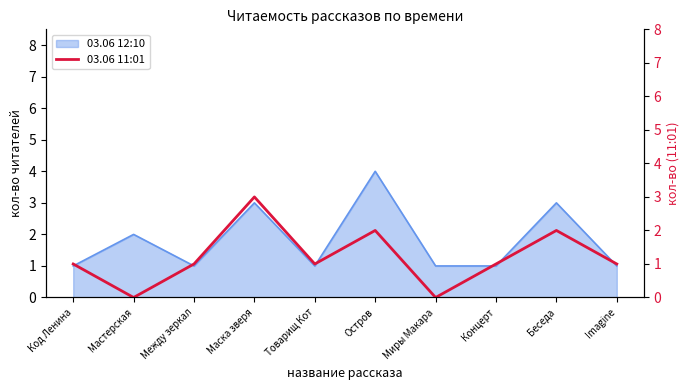

At which label does 03.06 12:10 reach its peak?

Остров